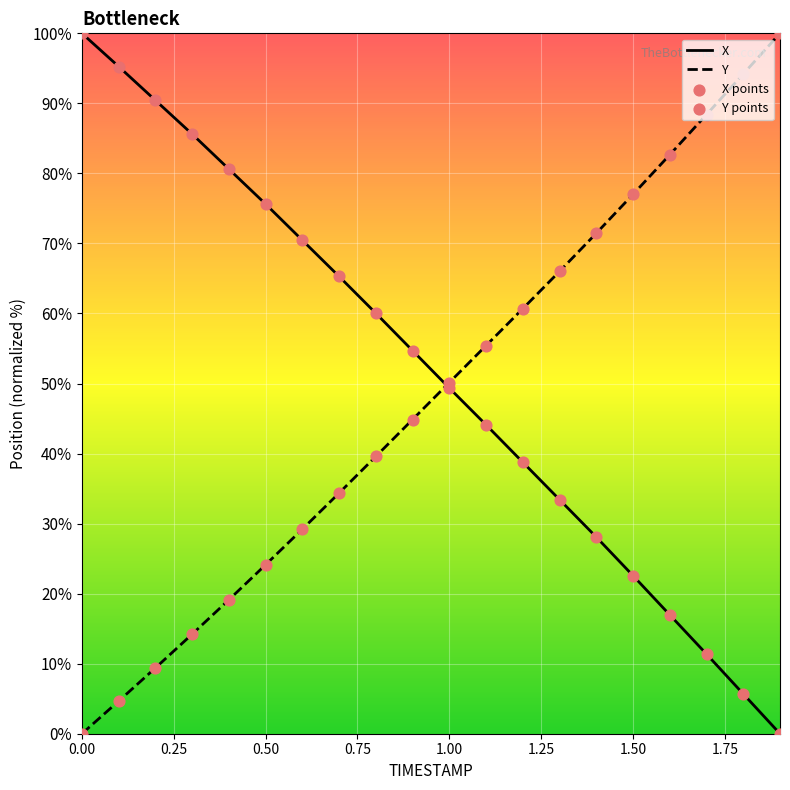

What is the greatest value displayed?

100.0